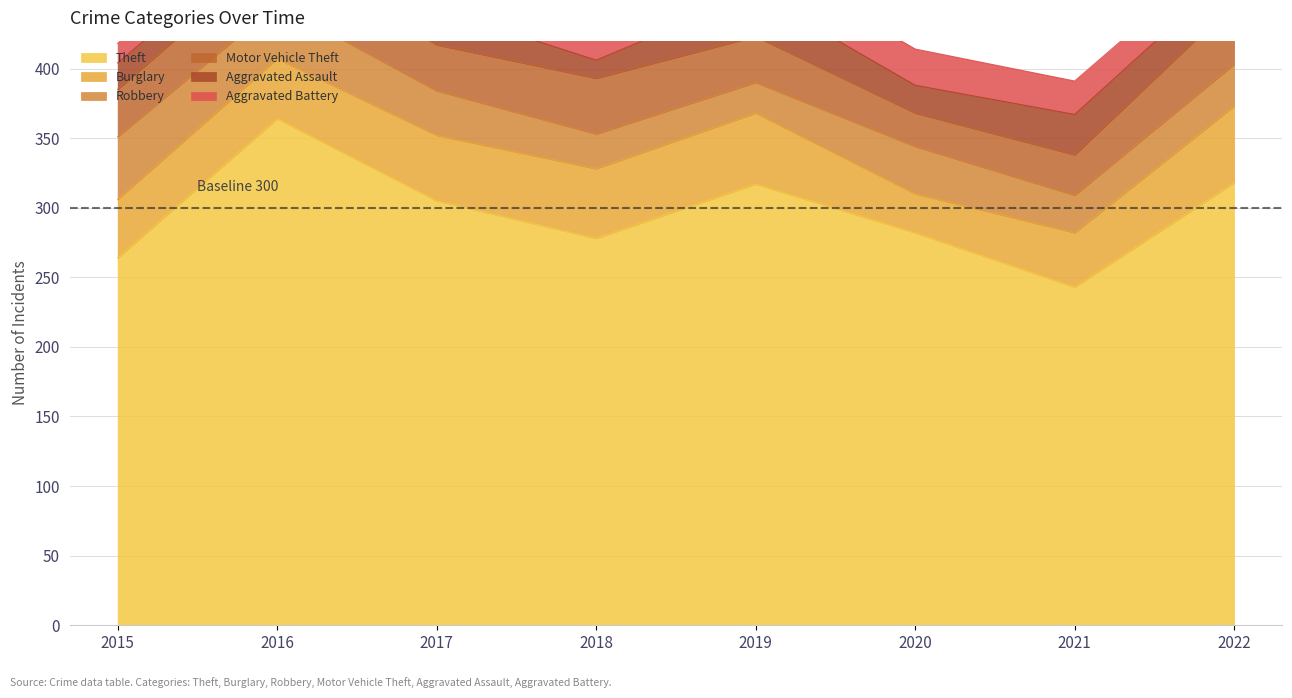

At which category does Motor Vehicle Theft reach its first local peak?

2016